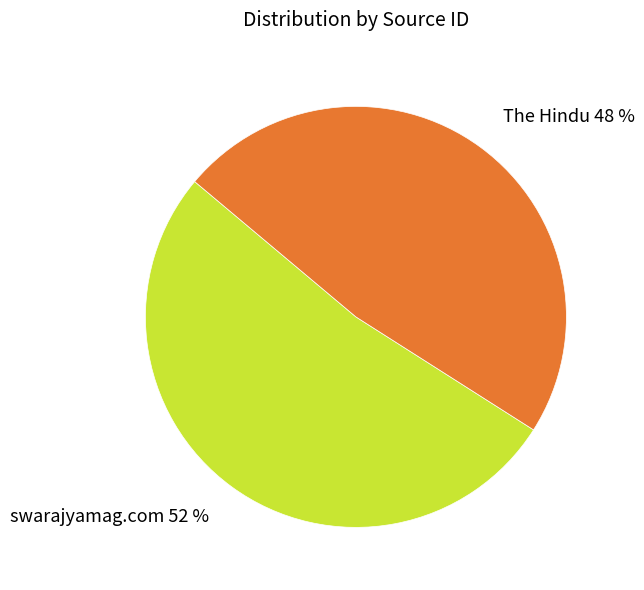

How many segments does this pie chart have?

2